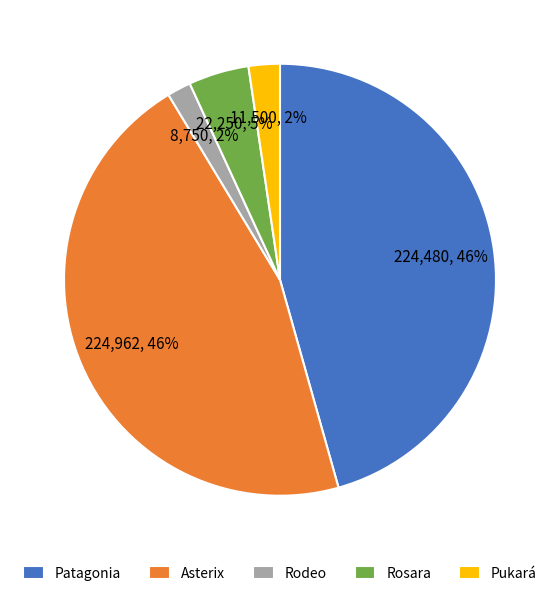

Do Pukará and Patagonia together represent more than half of the pie?

No